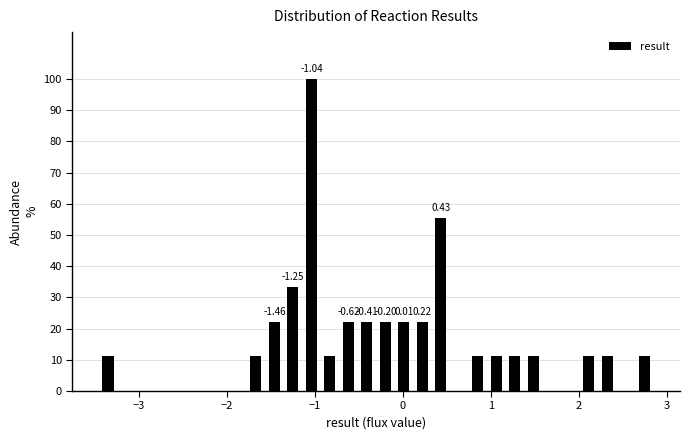

Around what value on the x-axis is the tallest bar? Give the approximate position of its centre, as read against the axis.

-1.0